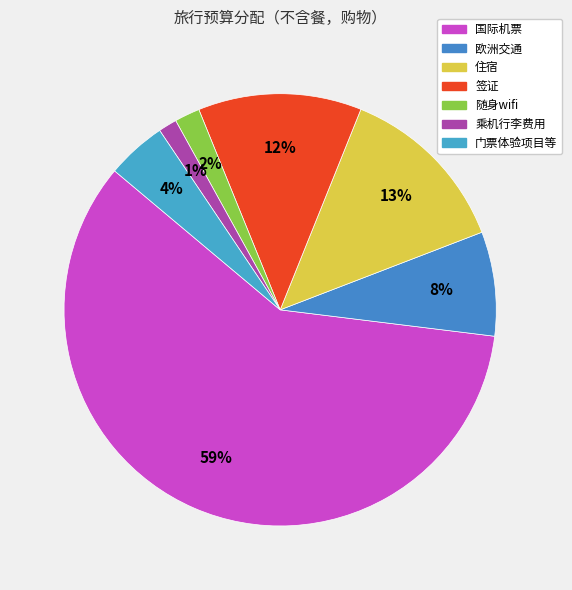

What is the change in value from 欧洲交通 to 门票体验项目等?

-307.5